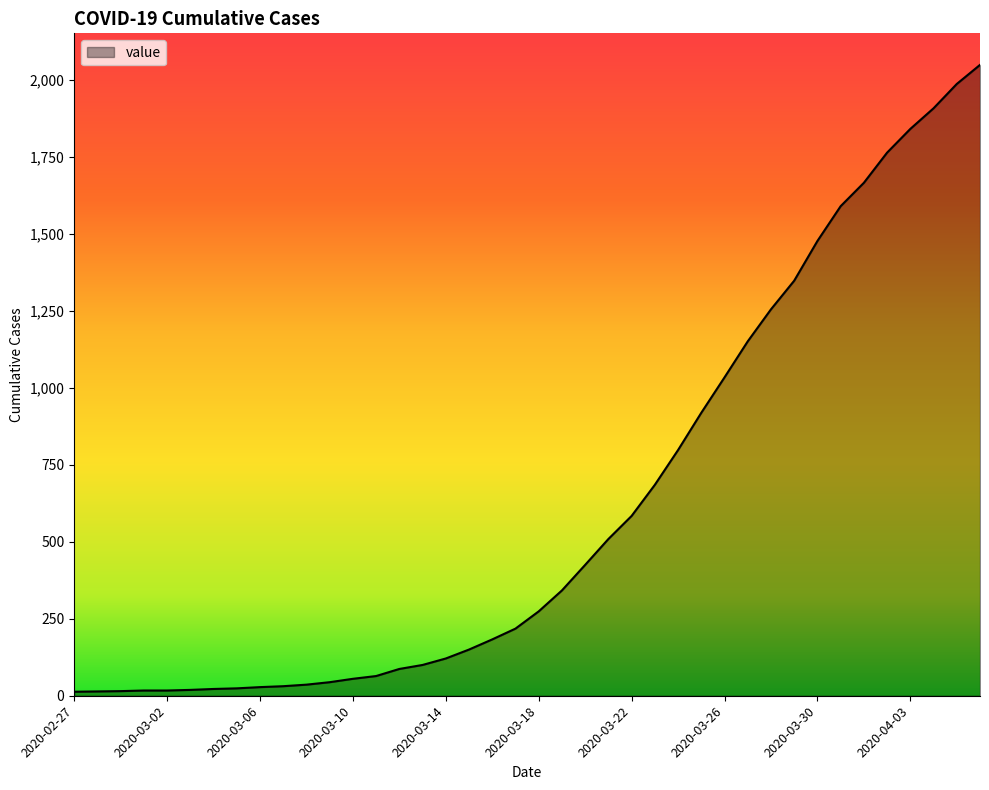

What is the difference between the maximum and minimum values?

2036